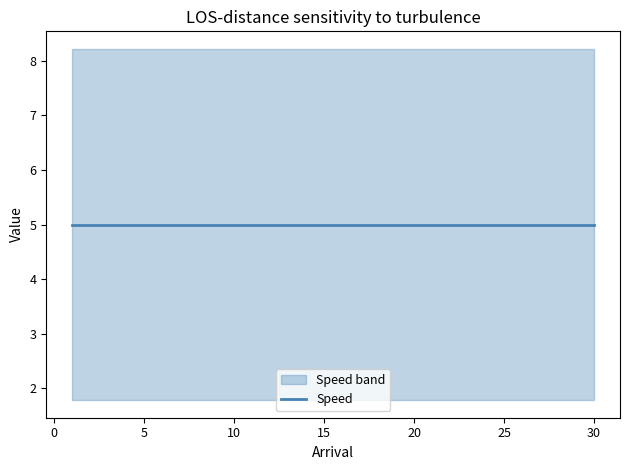

Does the chart display data point markers on the line(s)?

No